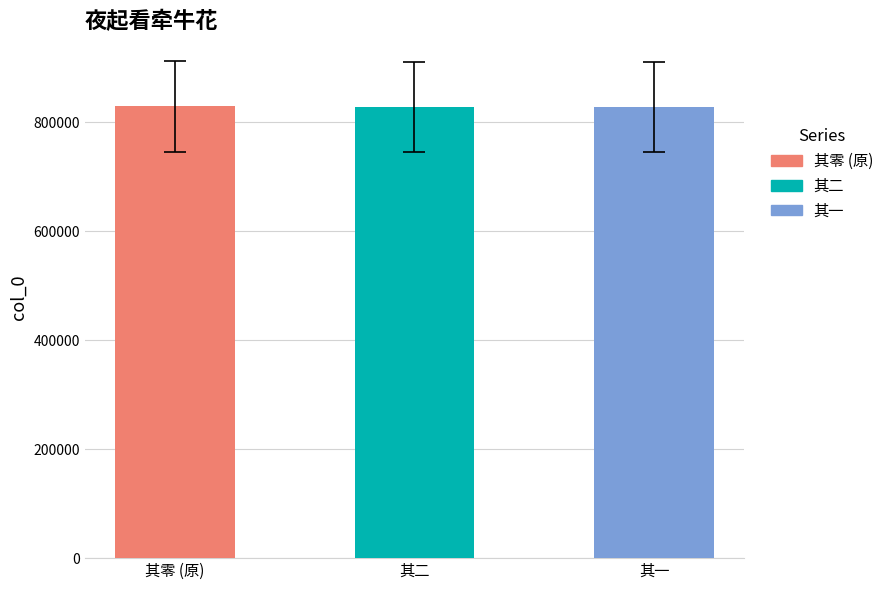

What is the label of the 1st bar from the left?

其零 (原)